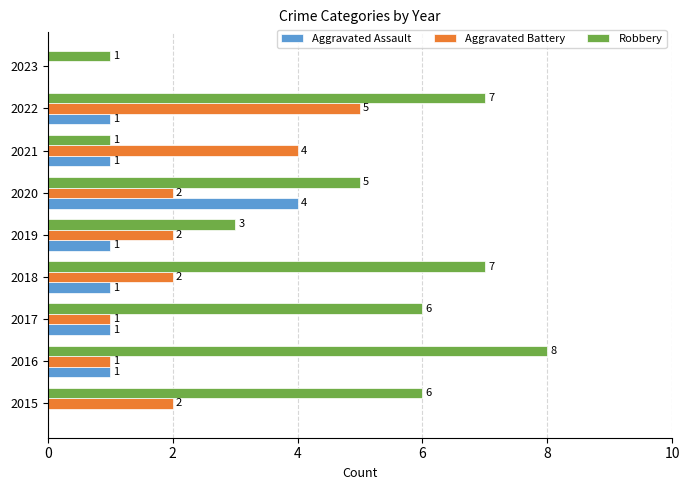

How many series are shown in this chart?

3